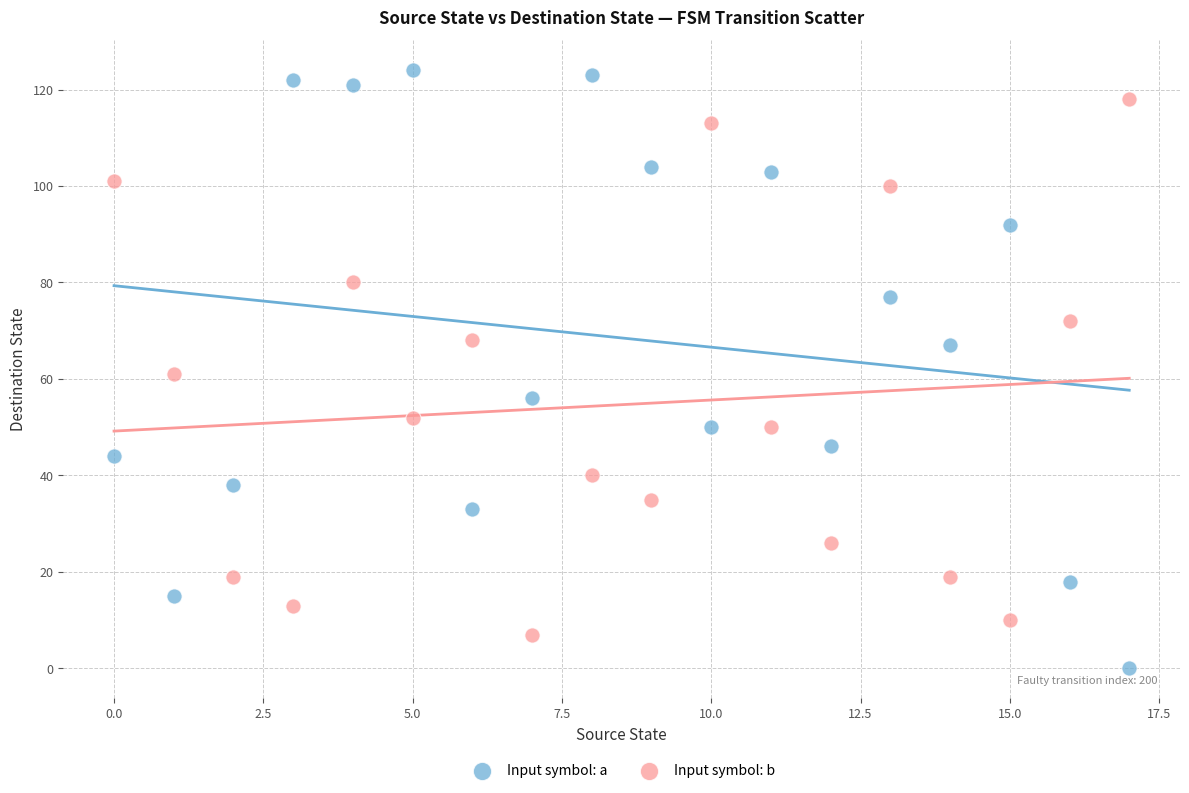

Which series reaches the minimum Y coordinate?

Input symbol: a